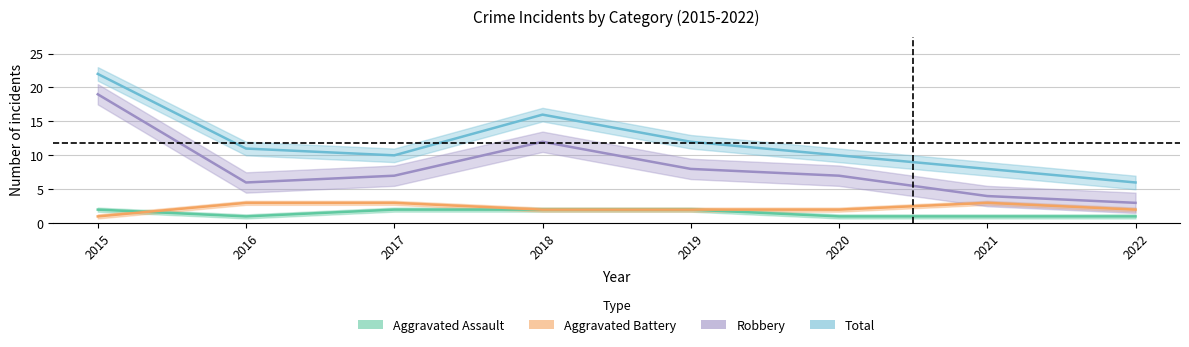

How many values in the Robbery series are below 7?

3